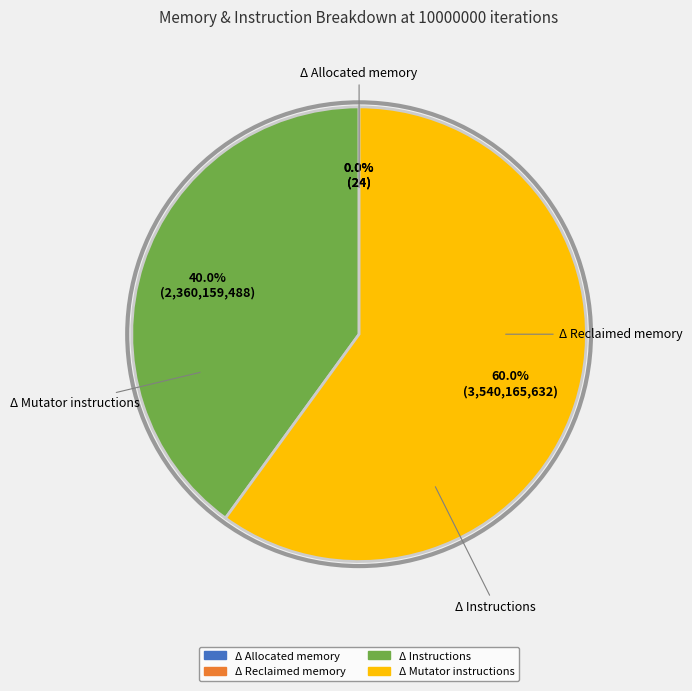

To the nearest percent, what is the difference between the Δ Instructions and Δ Allocated memory slice percentages?

40%